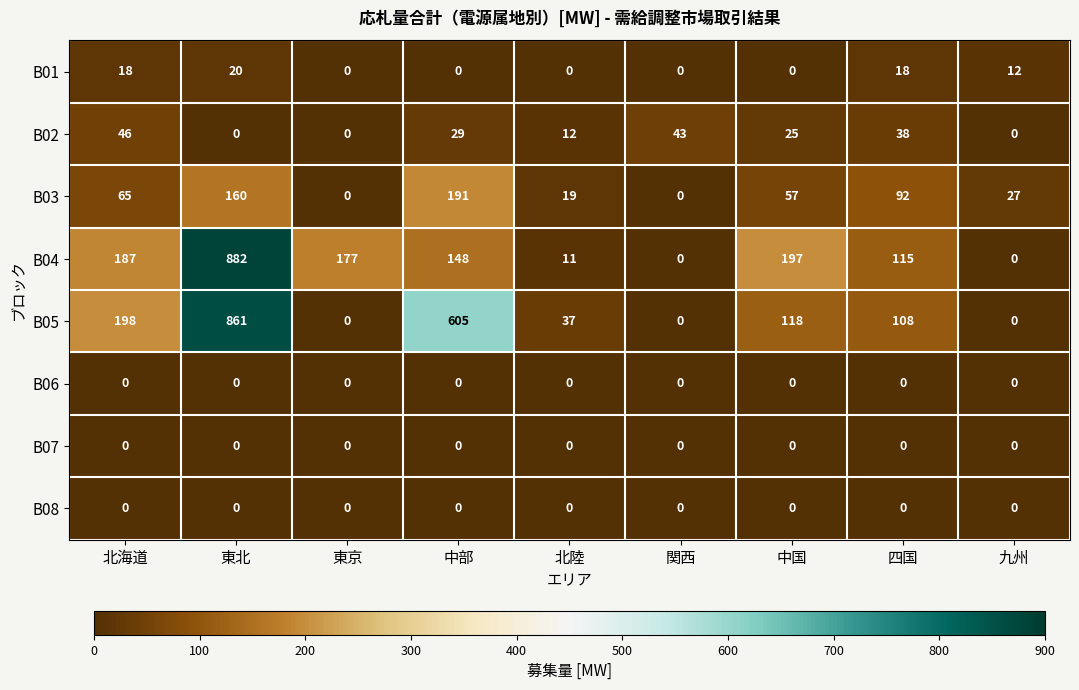

Where does the B03 series first go above 57?

北海道